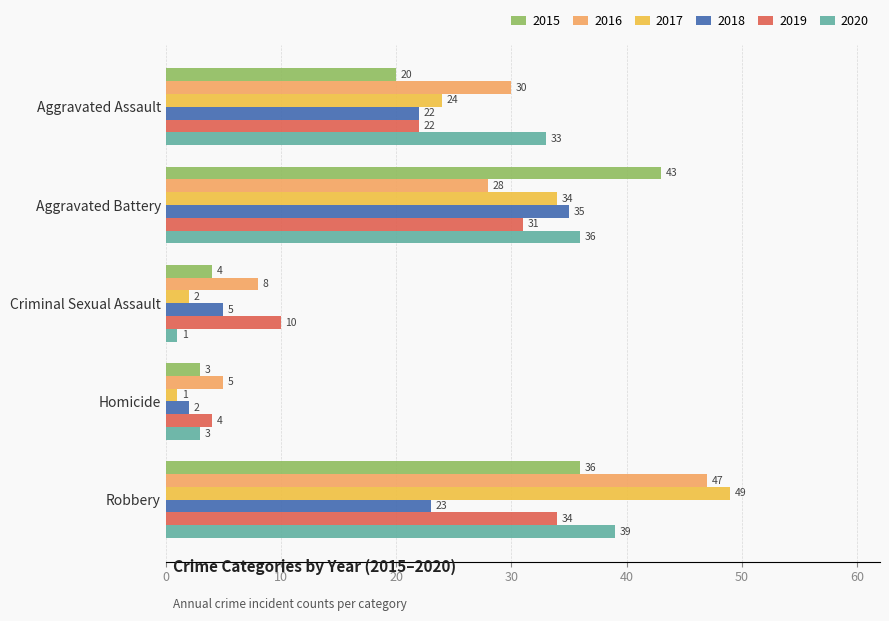

Which series changed the most between Homicide and Robbery?

2017